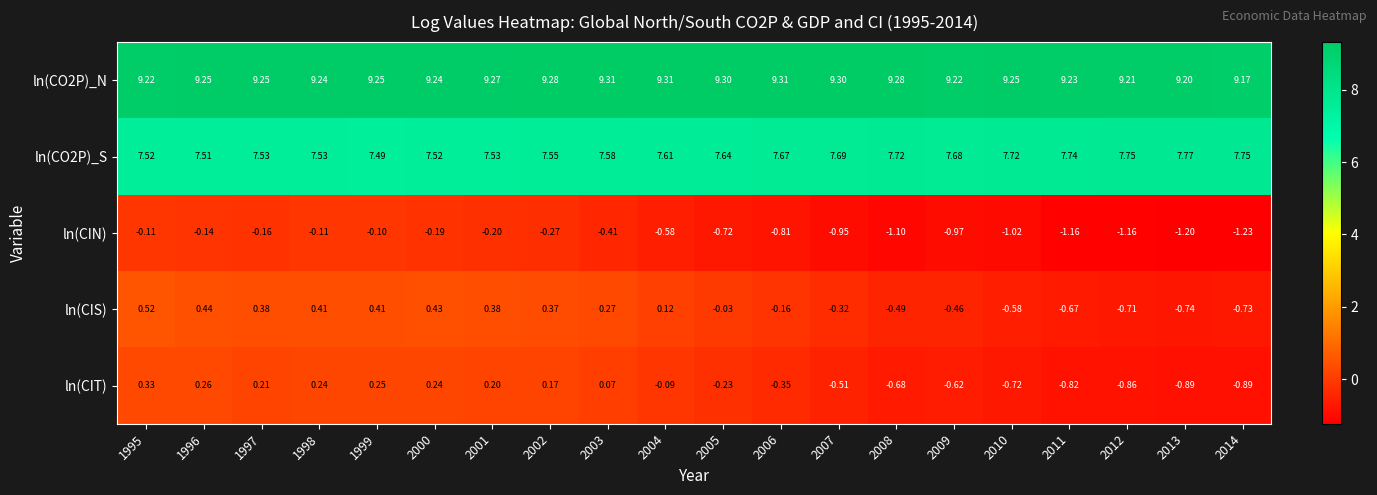

Between 2000 and 2012, which series saw the biggest shift?

ln(CIS)